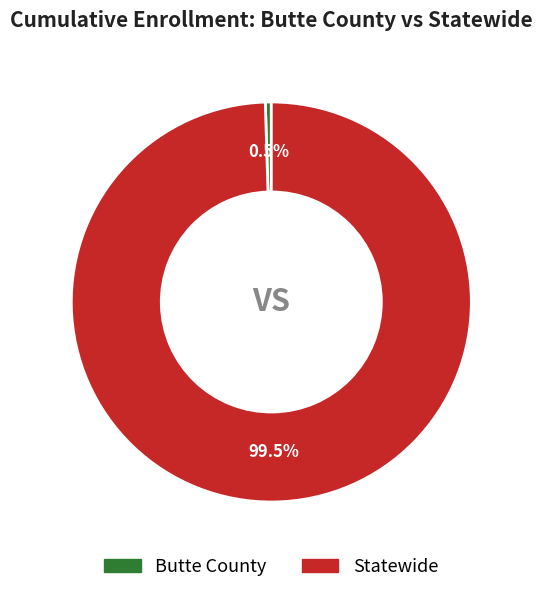

Between Statewide and Butte County, which is larger?

Statewide